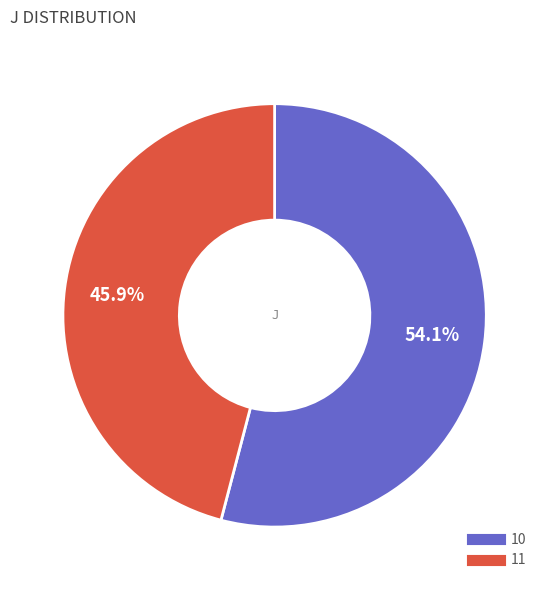

Does 11 account for over 50% of the chart?

No